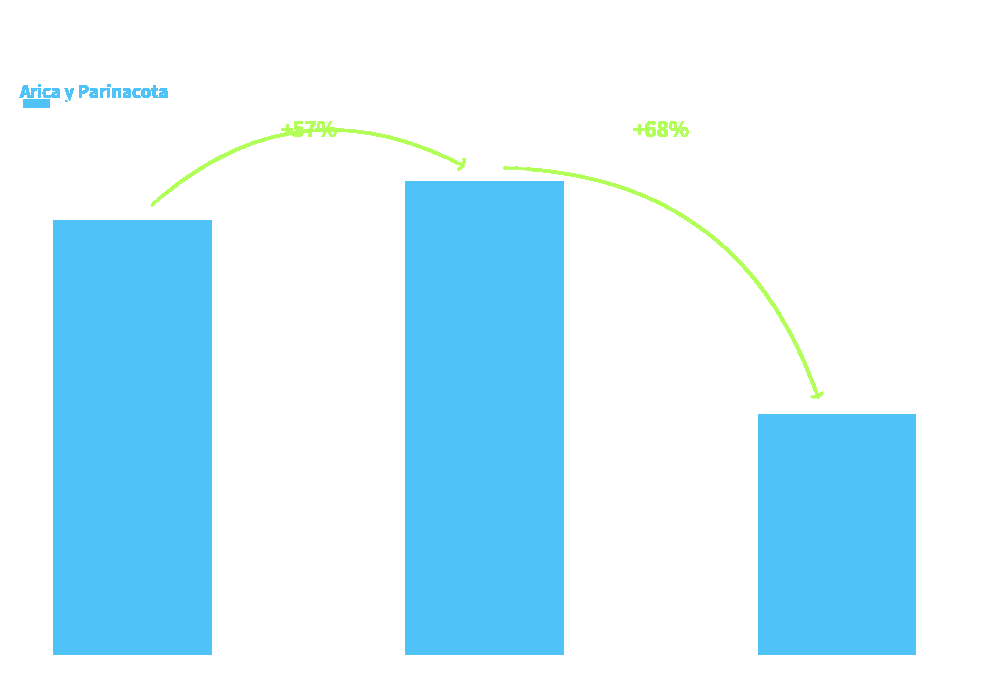

At which category does the chart reach its peak across all series?

Primera